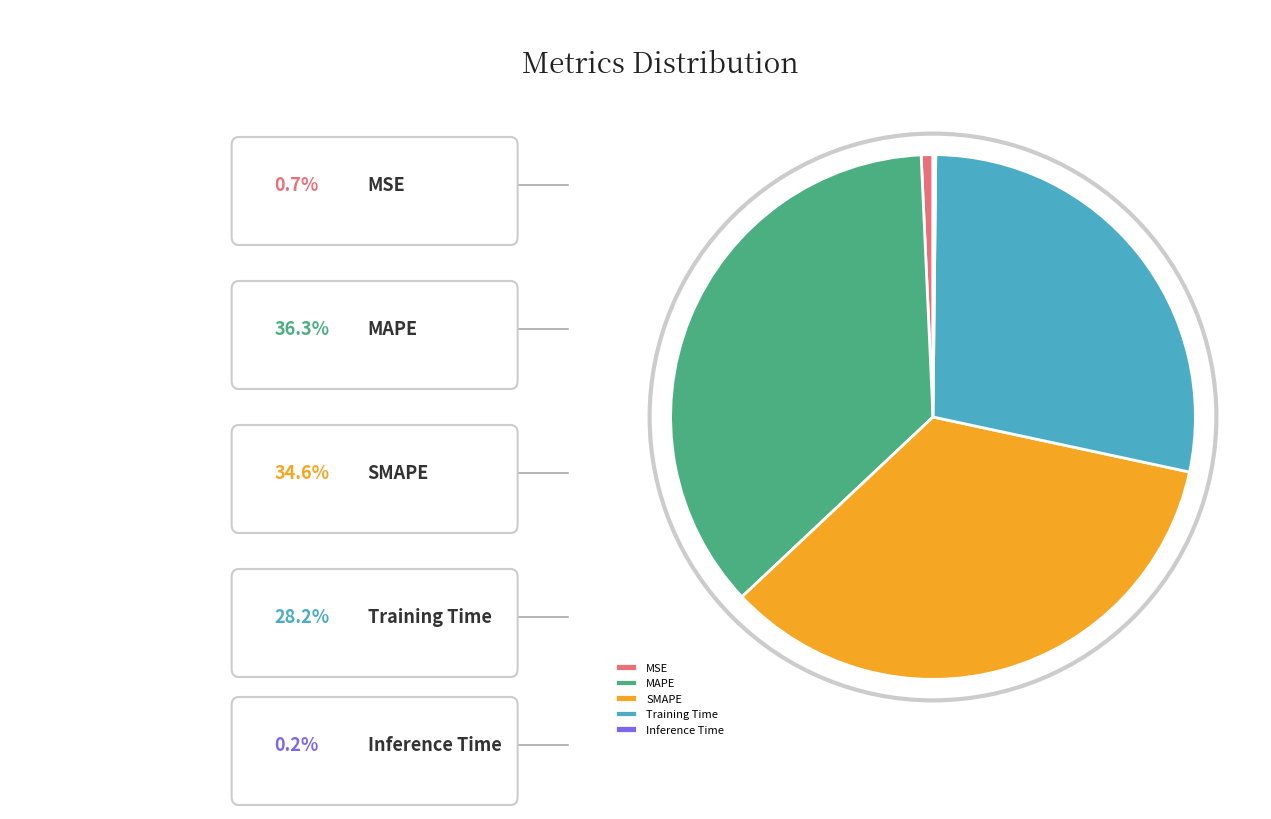

Does any single category account for the majority?

No